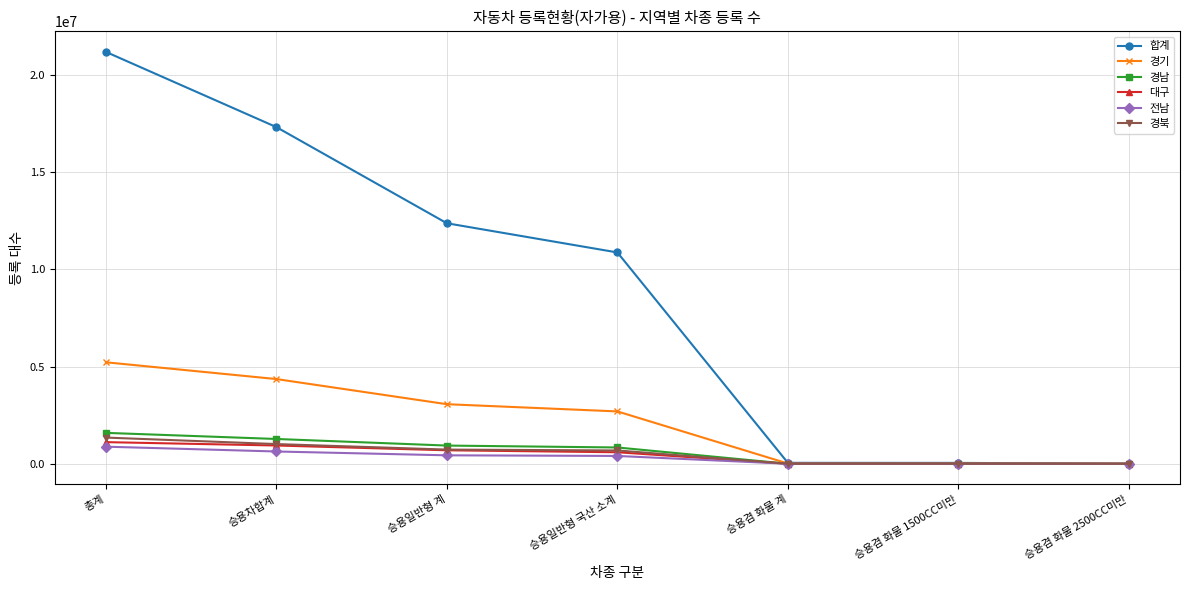

Read the 대구 value at 총계.

1113482